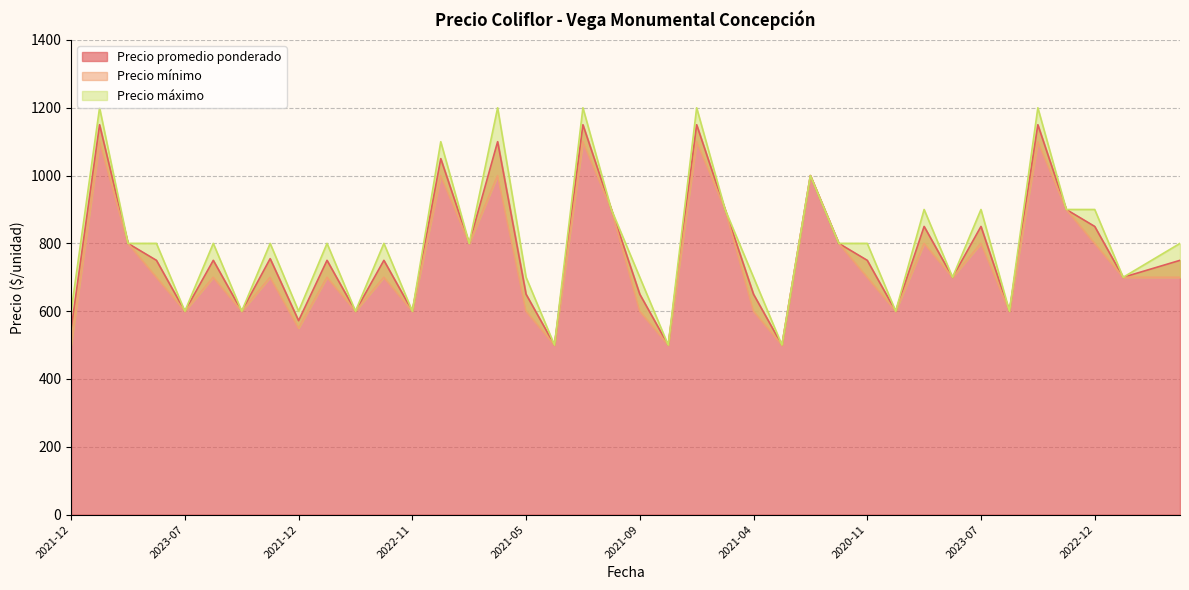

How many lines are shown in the chart?

3